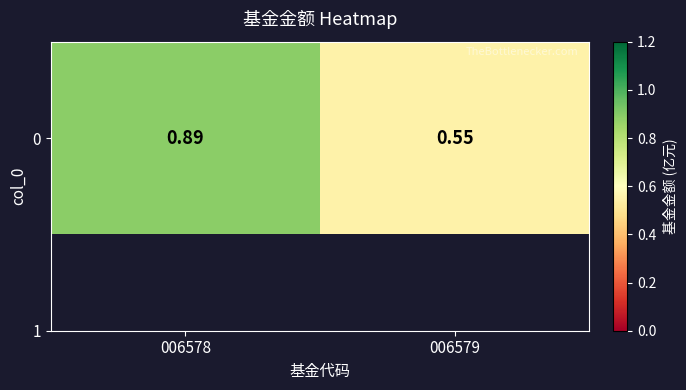

Rank the categories by value from highest to lowest.

006578, 006579